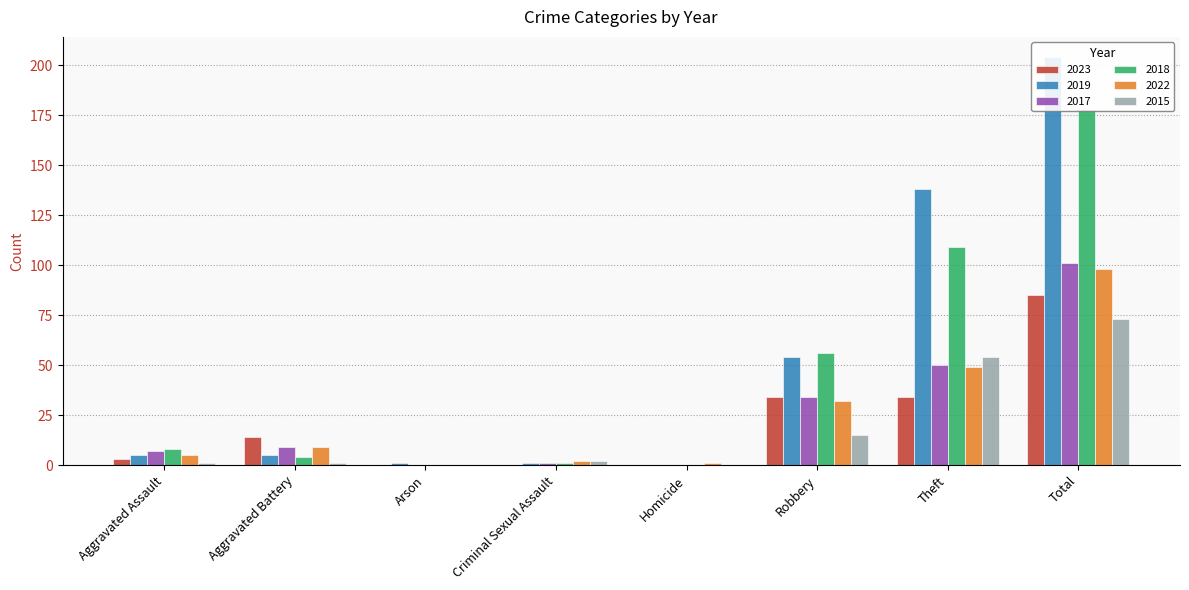

What position from the left is Total?

8